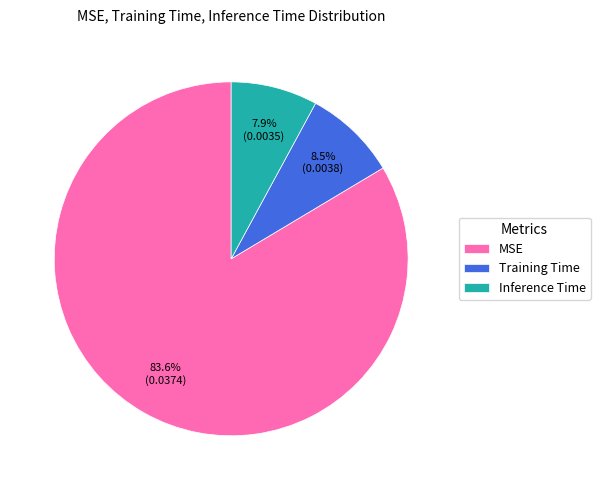

Rank the categories by value from lowest to highest.

Inference Time, Training Time, MSE